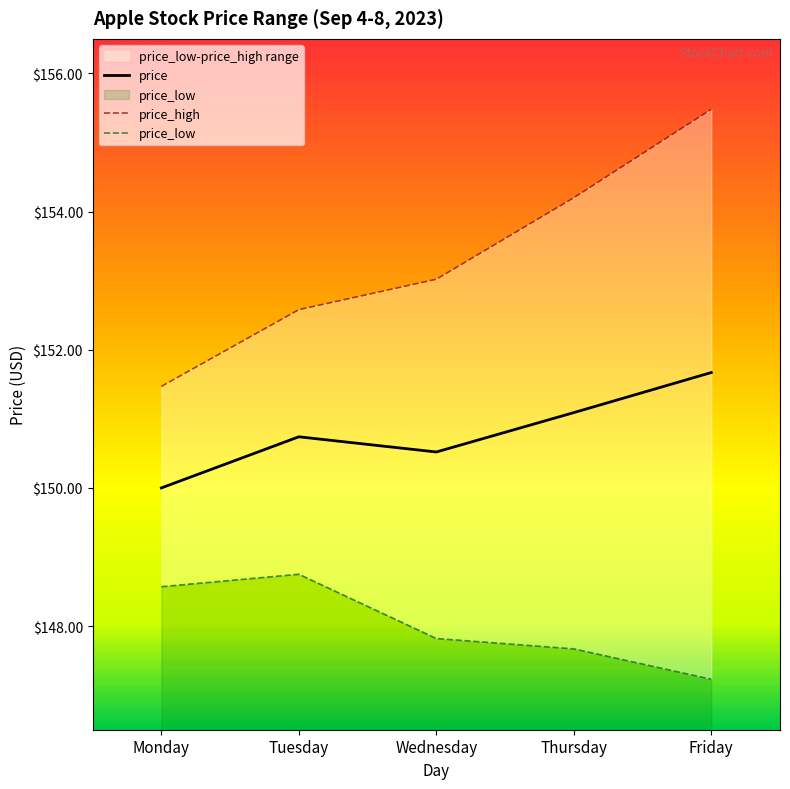

What is the difference between the price values at Wednesday and Thursday?

0.6